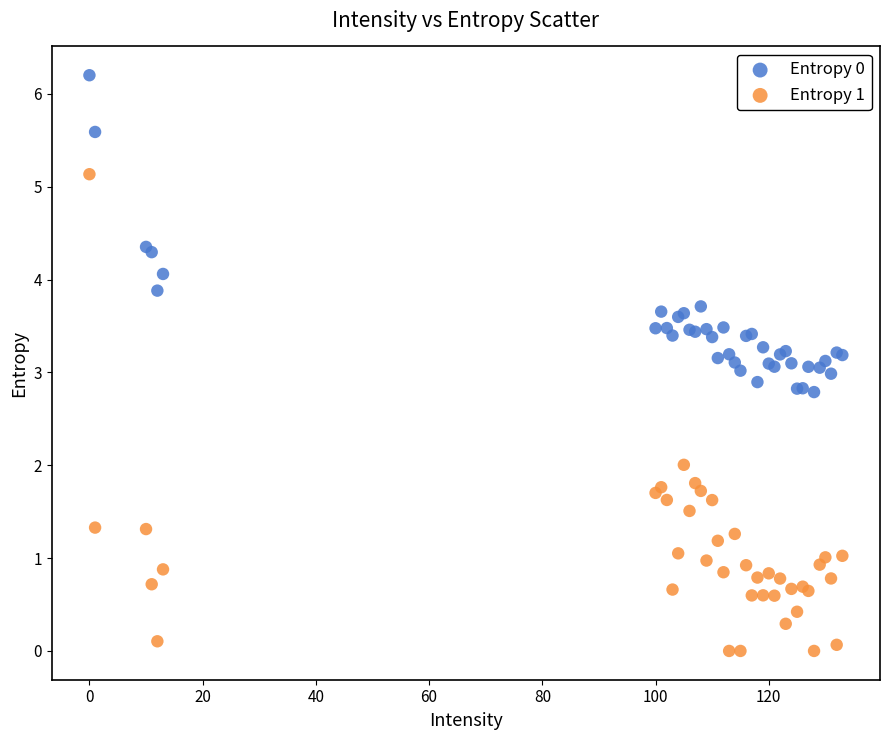

Which series contains the highest Y value?

Entropy 0